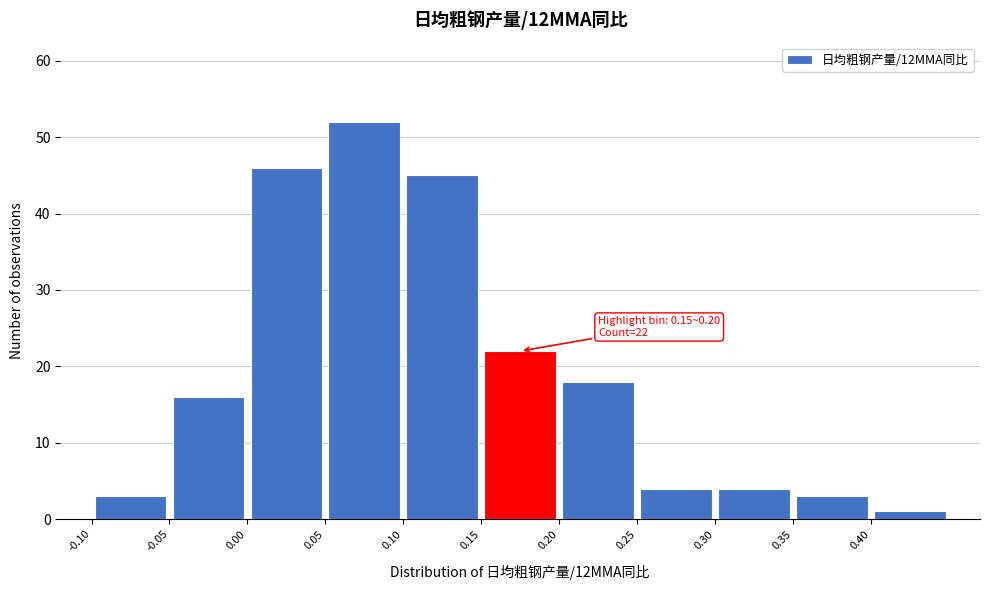

Which range on the x-axis has the tallest bar?

0.05 to 0.10